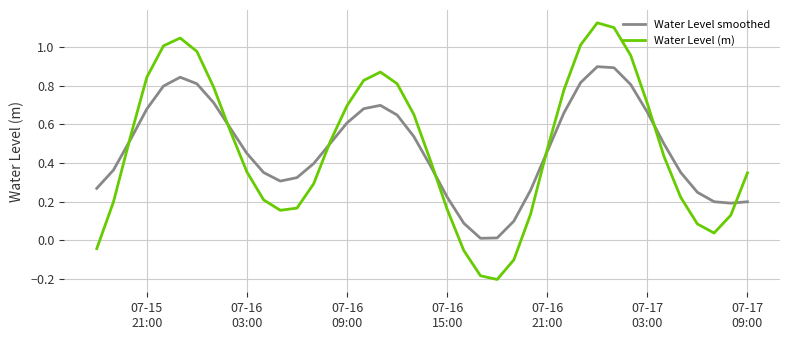

Rank the series by their maximum value, from highest to lowest.

Water Level (m), Water Level smoothed